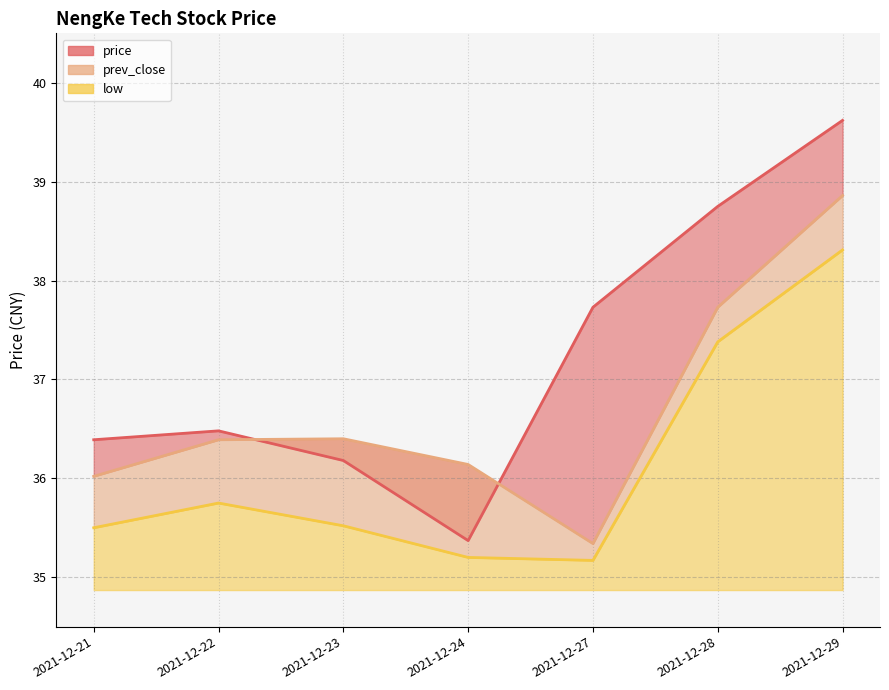

True or false: prev_close has more than 1 interior local peaks.

False